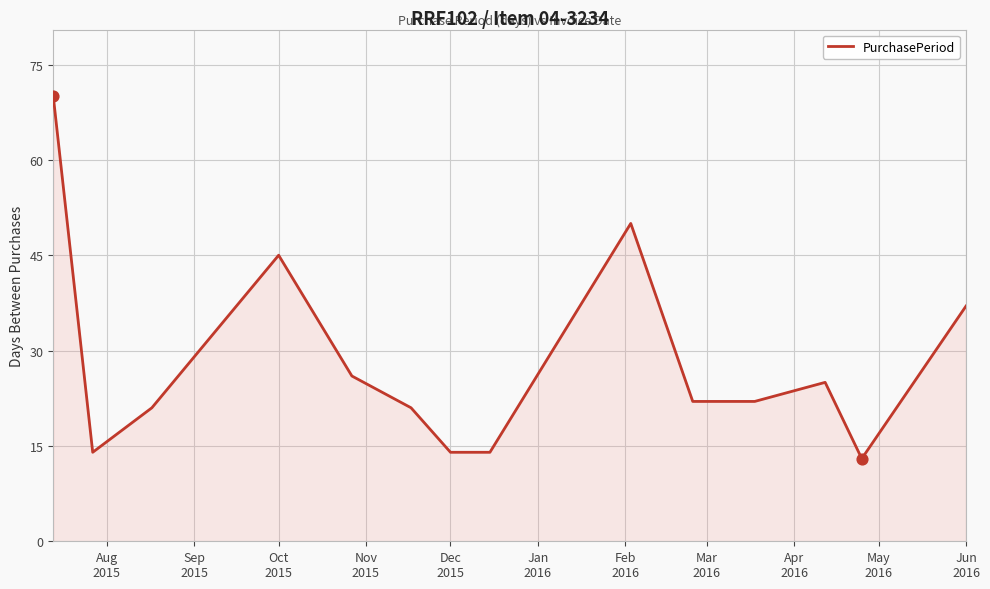

What is the smallest value displayed?

13